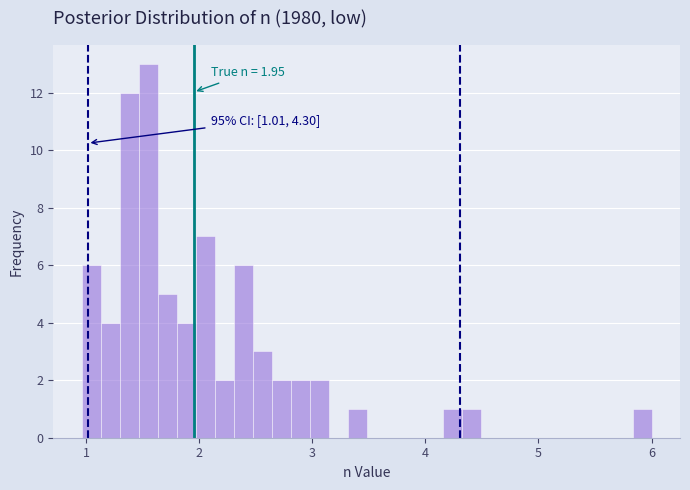

Around what value on the x-axis is the tallest bar? Give the approximate position of its centre, as read against the axis.

1.6